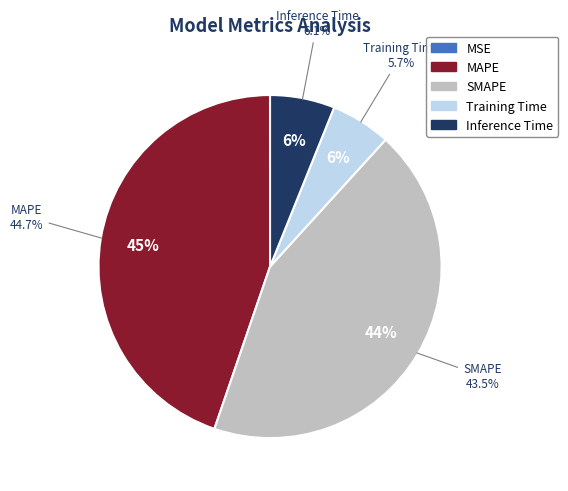

Is it true that Training Time is 1% of the pie?

False